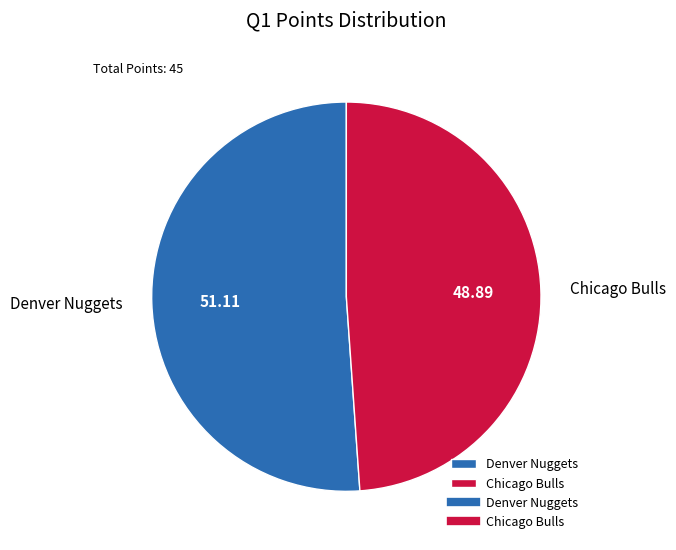

Count the number of slices in the pie.

2